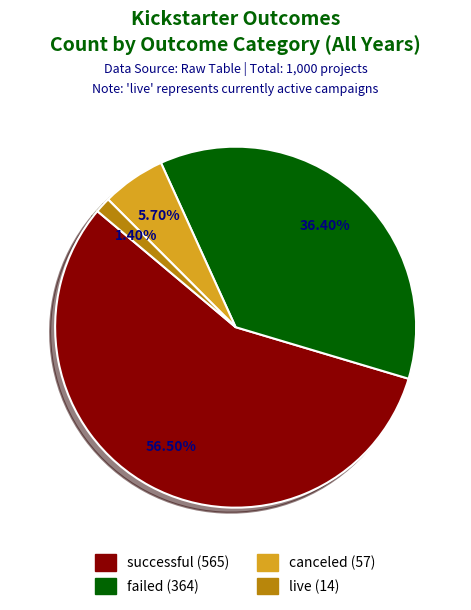

To the nearest percent, what is the average slice percentage?

25%